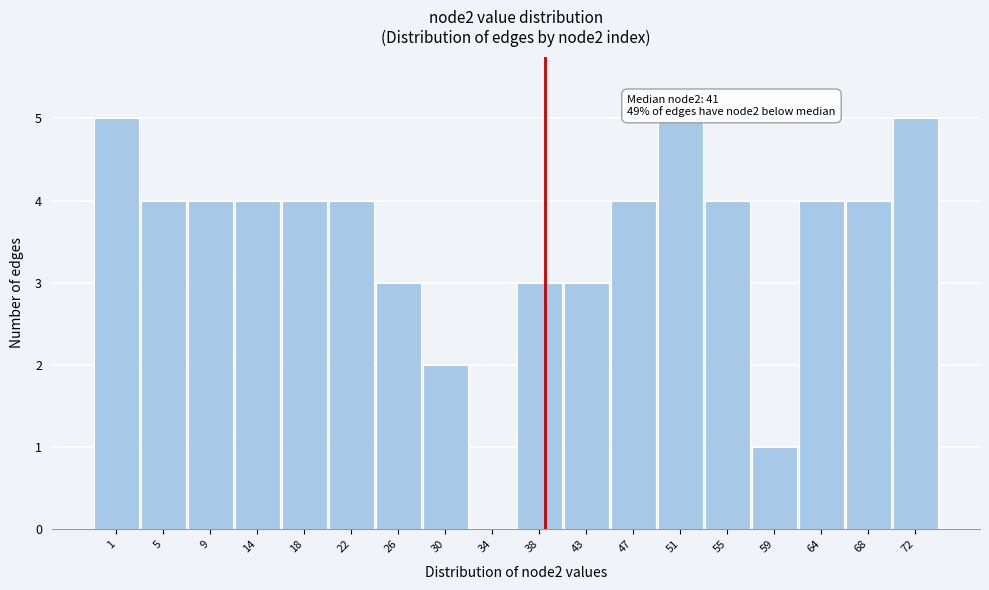

Reading left to right, list all the values displayed in this chart.

1=5	5=4	9=4	14=4	18=4	22=4	26=3	30=2	34=0	38=3	43=3	47=4	51=5	55=4	59=1	64=4	68=4	72=5